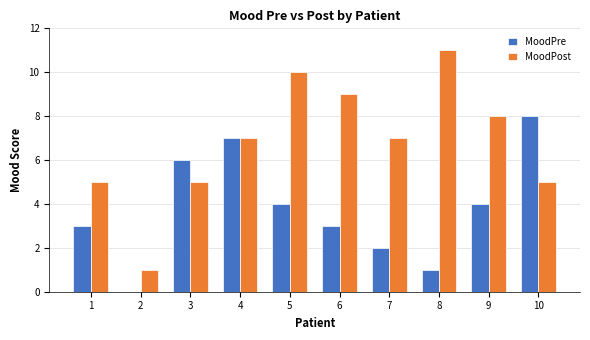

How many groups of bars are there?

10